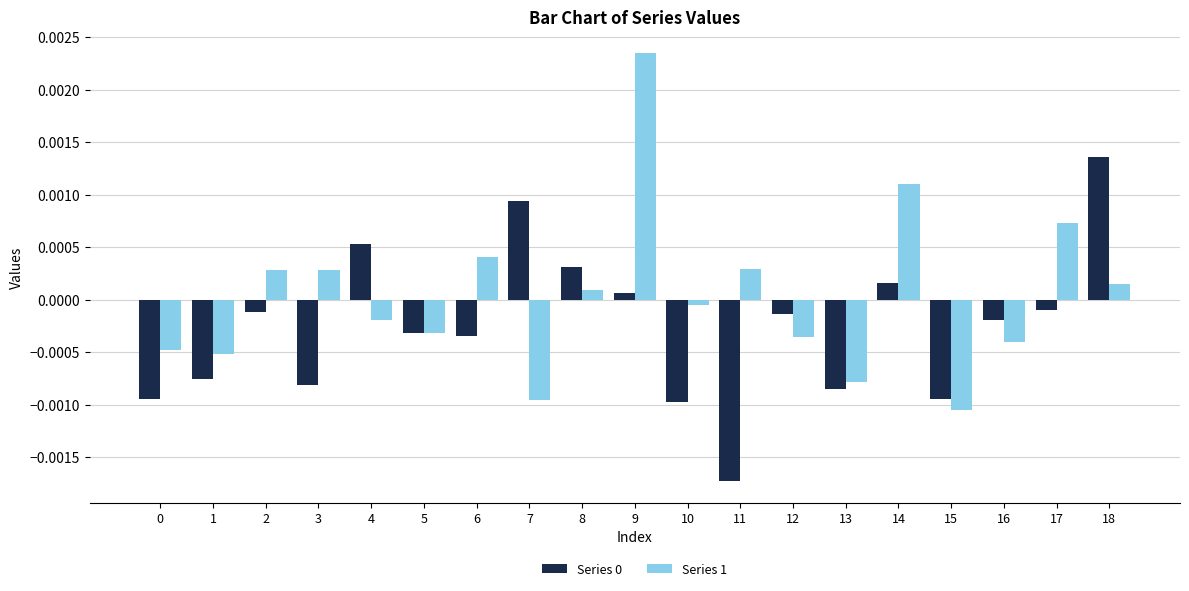

At which label does Series 0 reach its minimum?

11